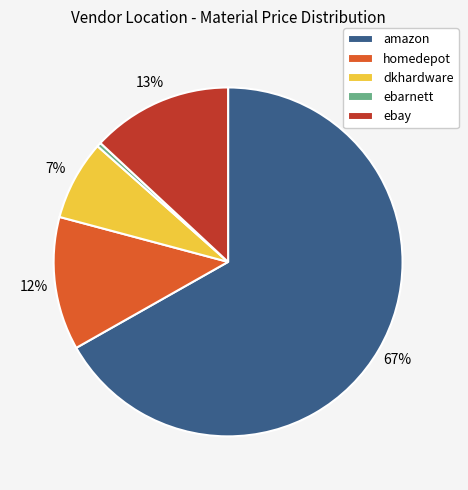

Which has a higher value, homedepot or amazon?

amazon